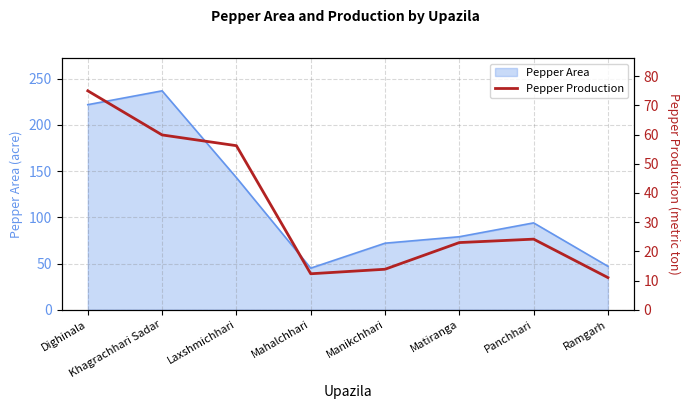

What is the label of the 4th point from the left?

Mahalchhari